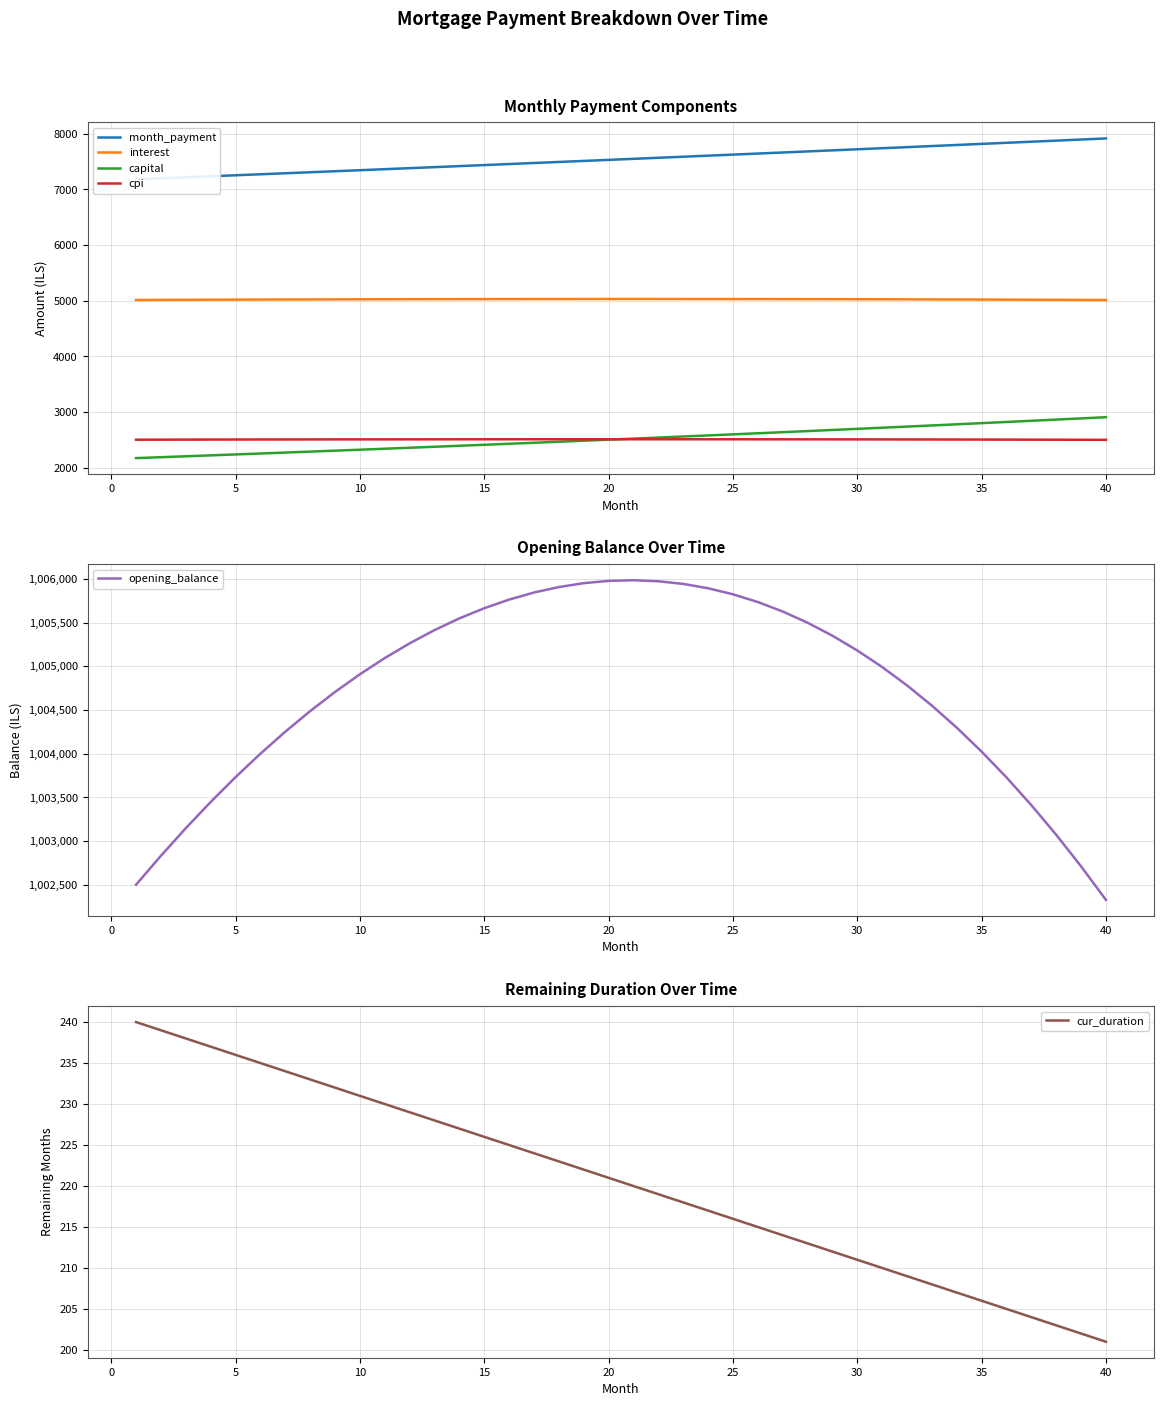

Reading left to right, what are all the values shown in this chart?

month_payment: 7182.2	7200.2	7218.2	7236.2	7254.3	7272.4	7290.6	7308.9	7327.1	7345.4	7363.8	7382.2	7400.7	7419.2	7437.7	7456.3	7475.0	7493.6	7512.4	7531.2	7550.0	7568.9	7587.8	7606.8	7625.8	7644.8	7664.0	7683.1	7702.3	7721.6	7740.9	7760.2	7779.6	7799.1	7818.6	7838.1	7857.7	7877.4	7897.1	7916.8
interest: 5012.5	5014.2	5015.7	5017.2	5018.7	5020.0	5021.3	5022.4	5023.5	5024.5	5025.5	5026.3	5027.1	5027.7	5028.3	5028.8	5029.2	5029.5	5029.8	5029.9	5029.9	5029.9	5029.7	5029.5	5029.1	5028.7	5028.1	5027.5	5026.7	5025.9	5025.0	5023.9	5022.7	5021.5	5020.1	5018.6	5017.1	5015.4	5013.6	5011.6
capital: 2169.7	2186.0	2202.4	2219.0	2235.7	2252.5	2269.4	2286.4	2303.6	2320.9	2338.3	2355.9	2373.6	2391.4	2409.4	2427.5	2445.7	2464.1	2482.6	2501.3	2520.1	2539.0	2558.1	2577.3	2596.7	2616.2	2635.8	2655.6	2675.6	2695.7	2715.9	2736.3	2756.9	2777.6	2798.5	2819.5	2840.7	2862.0	2883.5	2905.2
cpi: 2500.8	2501.6	2502.4	2503.1	2503.7	2504.4	2505.0	2505.5	2506.0	2506.5	2506.9	2507.3	2507.6	2507.9	2508.1	2508.3	2508.5	2508.6	2508.7	2508.7	2508.7	2508.6	2508.5	2508.3	2508.1	2507.8	2507.5	2507.1	2506.7	2506.2	2505.7	2505.1	2504.5	2503.8	2503.1	2502.3	2501.4	2500.5	2499.6	2498.6
opening_balance: 1002500.0	1002831.1	1003146.7	1003446.6	1003730.7	1003998.8	1004250.7	1004486.3	1004705.3	1004907.7	1005093.3	1005261.8	1005413.2	1005547.2	1005663.6	1005762.4	1005843.2	1005905.9	1005950.4	1005976.5	1005983.9	1005972.5	1005942.0	1005892.4	1005823.4	1005734.8	1005626.5	1005498.1	1005349.6	1005180.7	1004991.3	1004781.0	1004549.8	1004297.4	1004023.6	1003728.2	1003411.0	1003071.8	1002710.3	1002326.3
cur_duration: 240.0	239.0	238.0	237.0	236.0	235.0	234.0	233.0	232.0	231.0	230.0	229.0	228.0	227.0	226.0	225.0	224.0	223.0	222.0	221.0	220.0	219.0	218.0	217.0	216.0	215.0	214.0	213.0	212.0	211.0	210.0	209.0	208.0	207.0	206.0	205.0	204.0	203.0	202.0	201.0